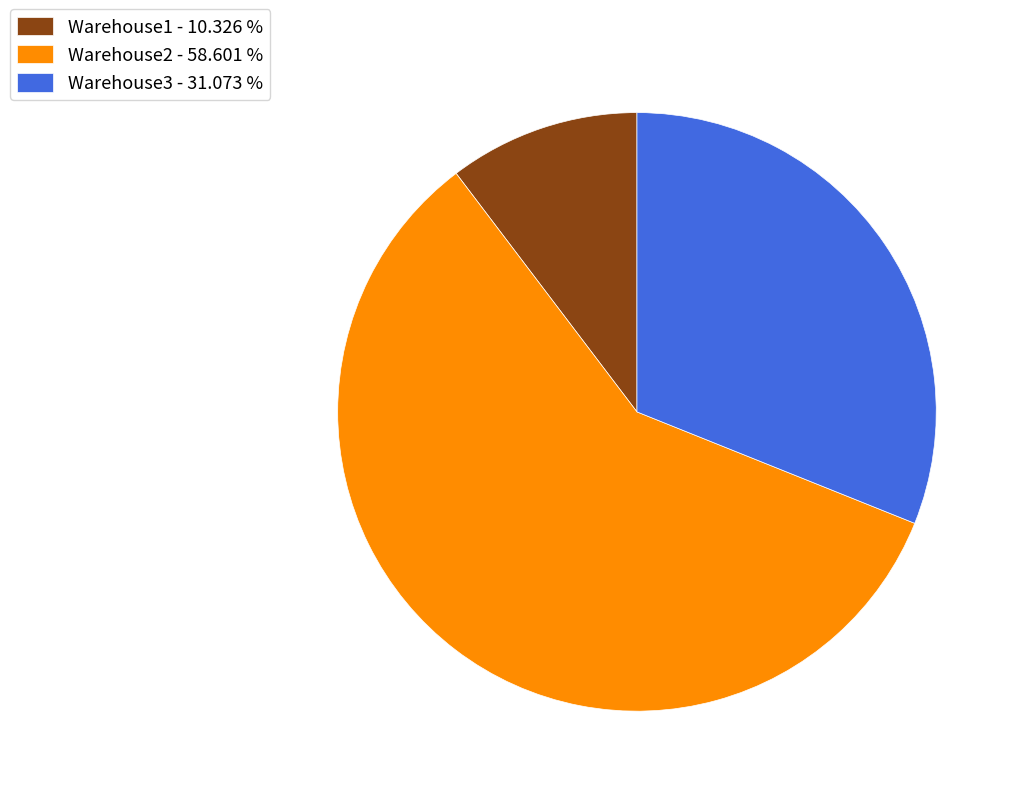

Count the number of slices in the pie.

3